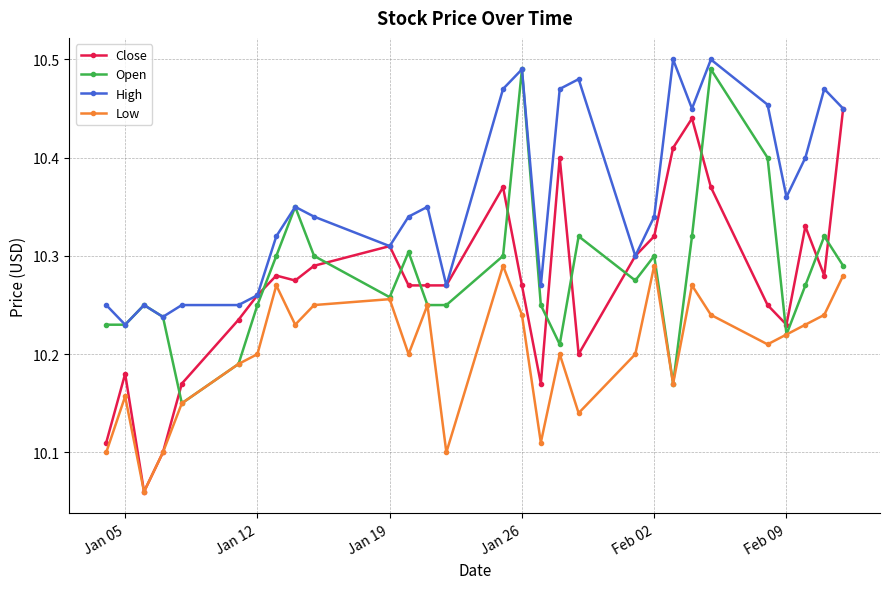

True or false: High and Low cross at least once.

False